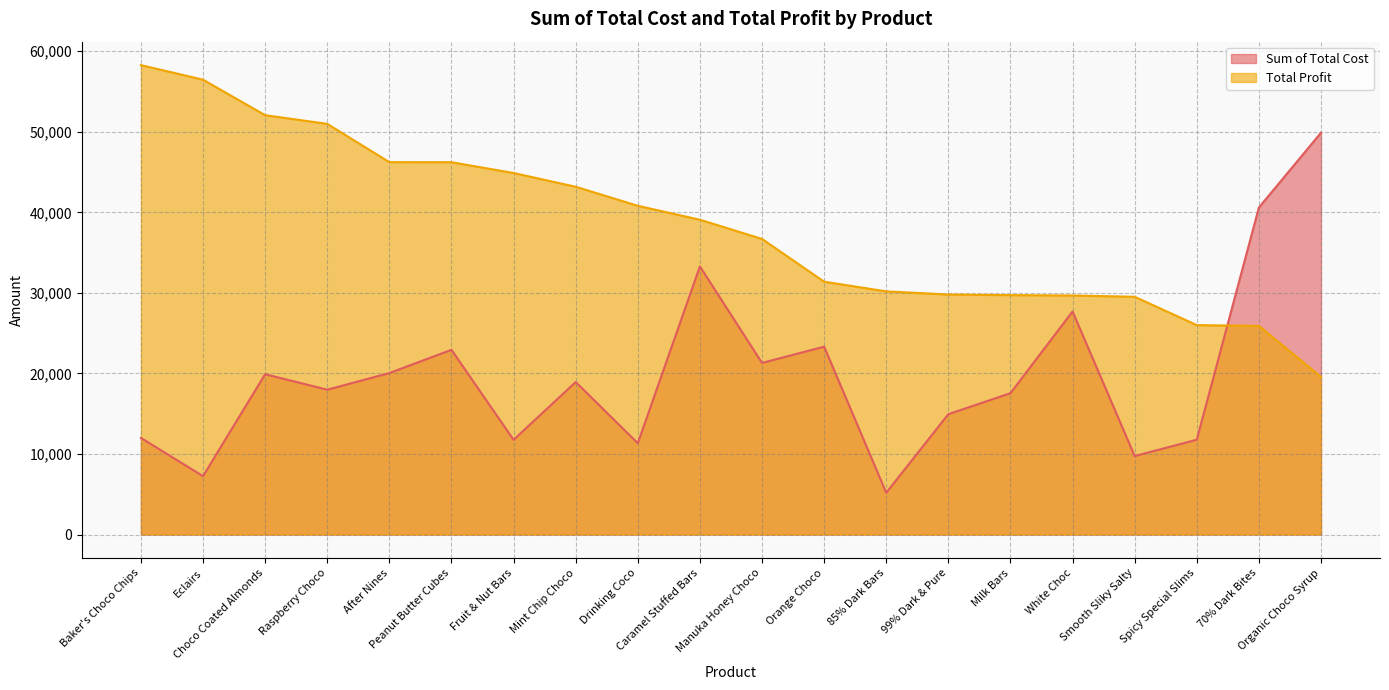

Between Raspberry Choco and Mint Chip Choco, which series saw the biggest shift?

Total Profit